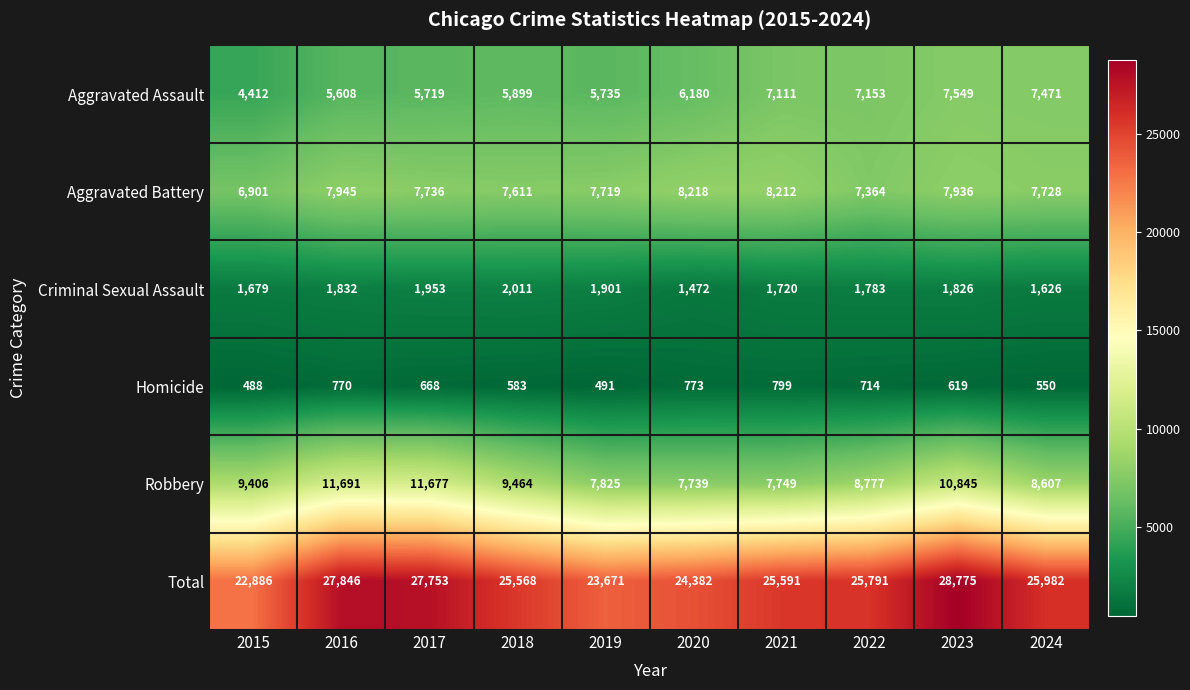

Which series has the widest spread of values?

Total